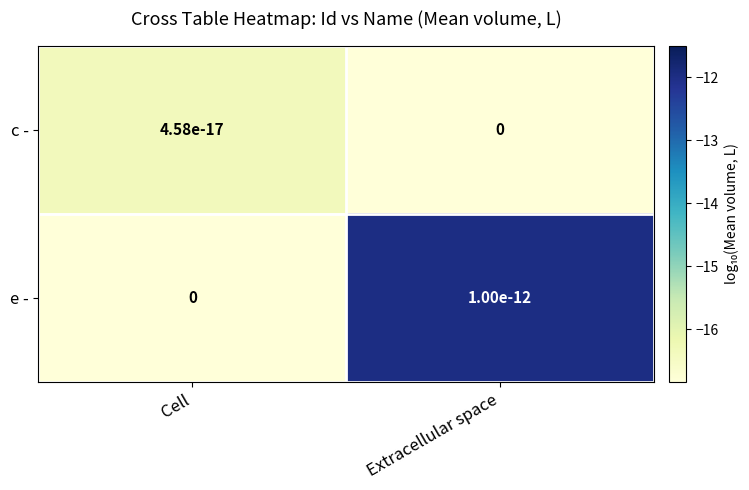

Which category has the highest value across all series?

Extracellular space